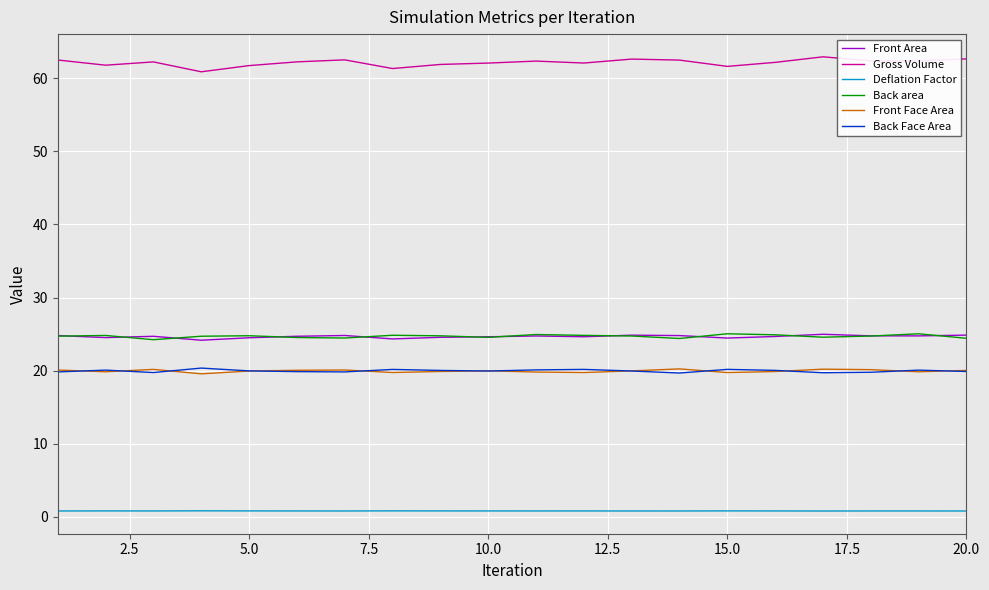

Which series has the largest total across all categories?

Gross Volume